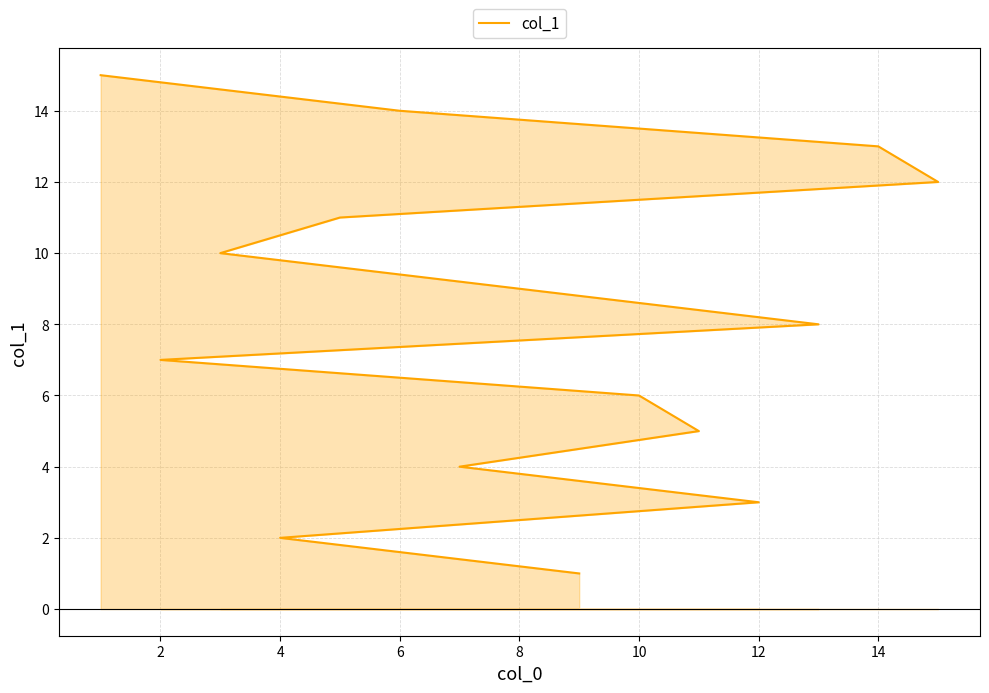

How many data points are above 8?

7